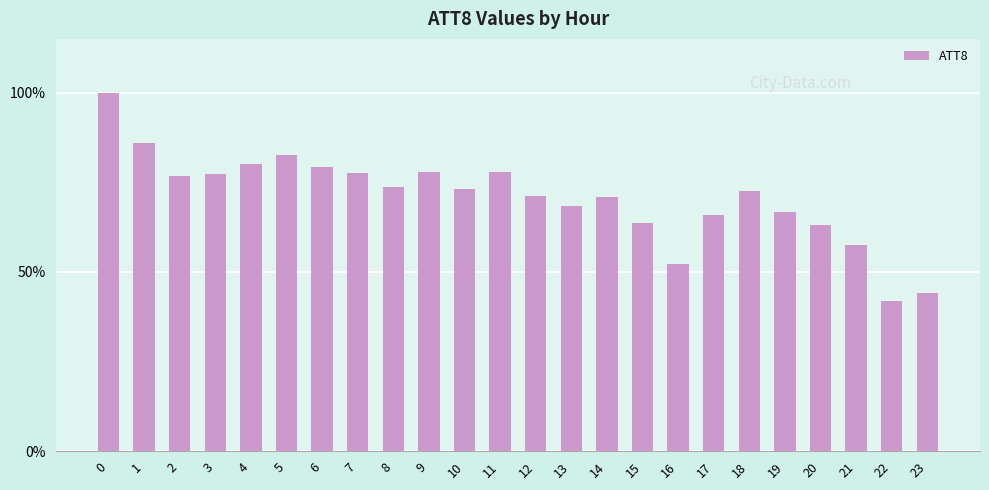

Are the bars horizontal?

No